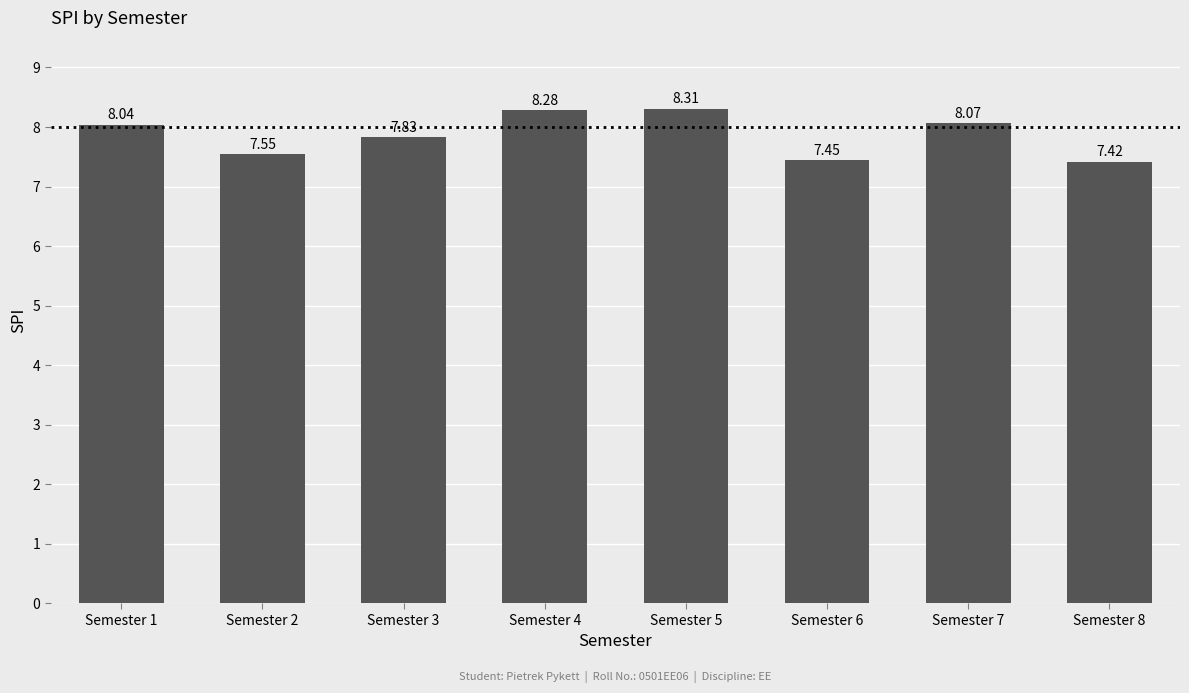

List the labels in order of value, largest first.

Semester 5, Semester 4, Semester 7, Semester 1, Semester 3, Semester 2, Semester 6, Semester 8